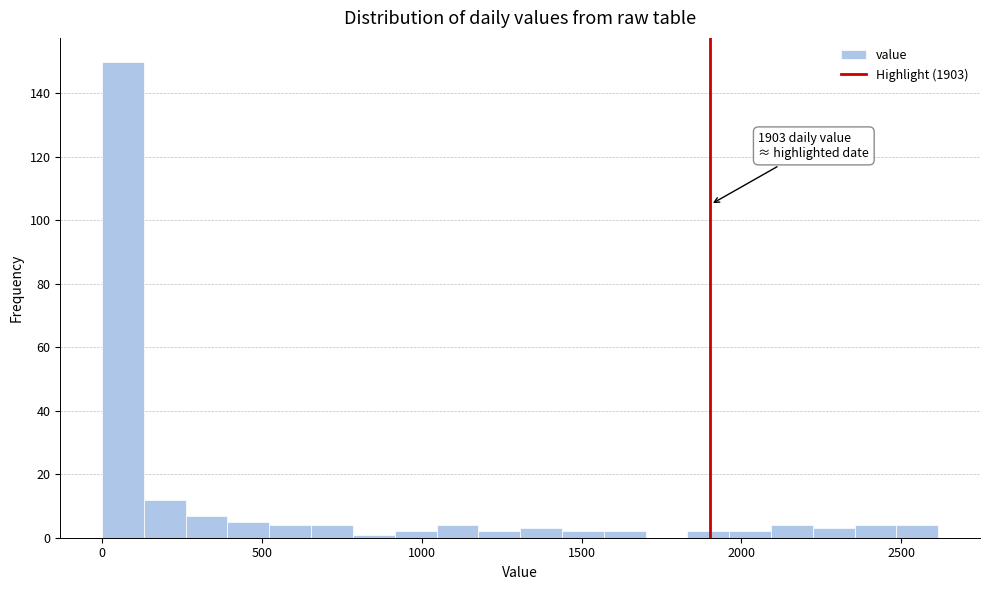

Around what value on the x-axis is the tallest bar? Give the approximate position of its centre, as read against the axis.

50